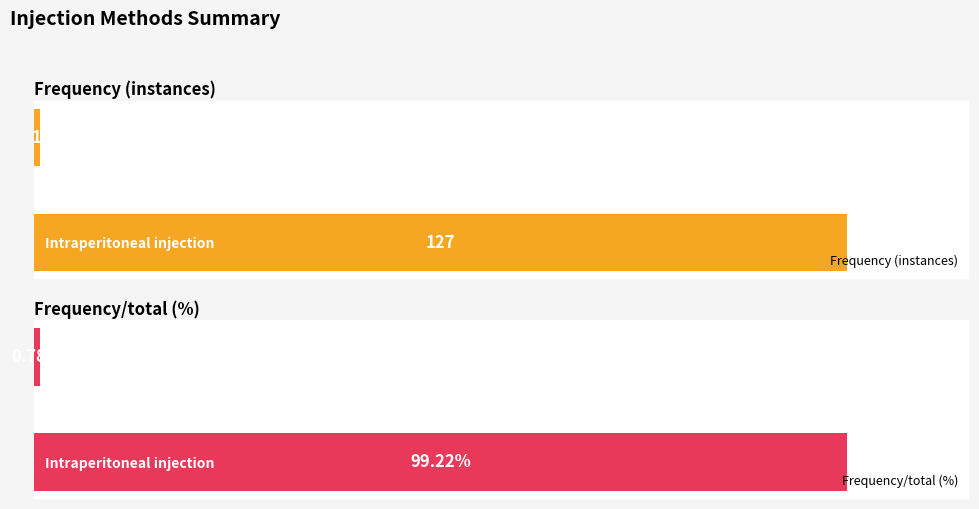

List the labels in order of Frequency/total (%) value, smallest first.

Intravenous injection, Intraperitoneal injection